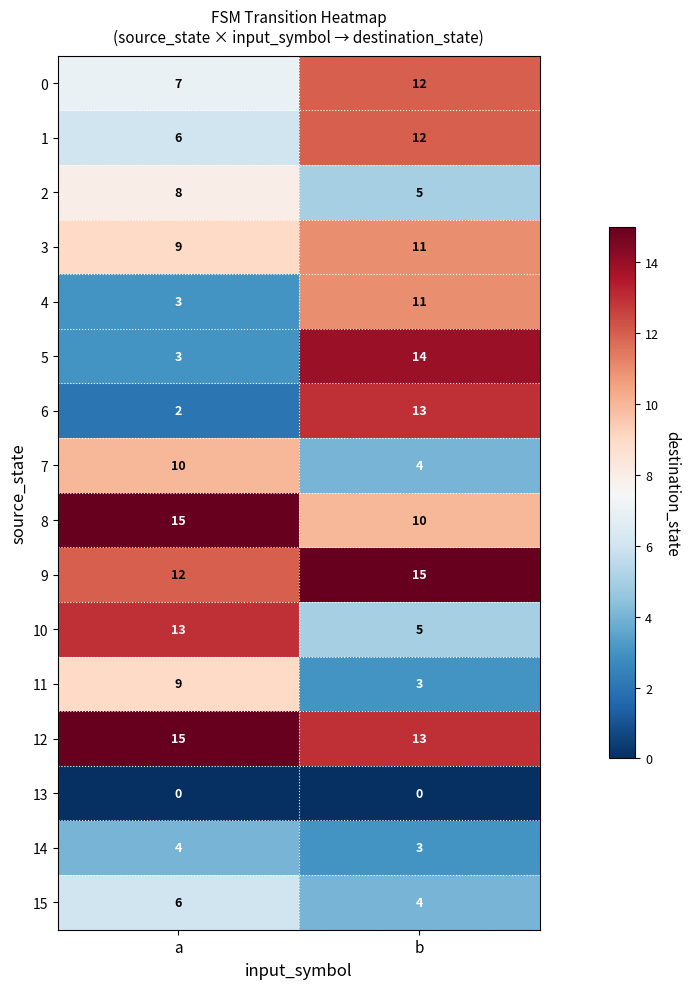

Rank the categories by 14 value from lowest to highest.

b, a